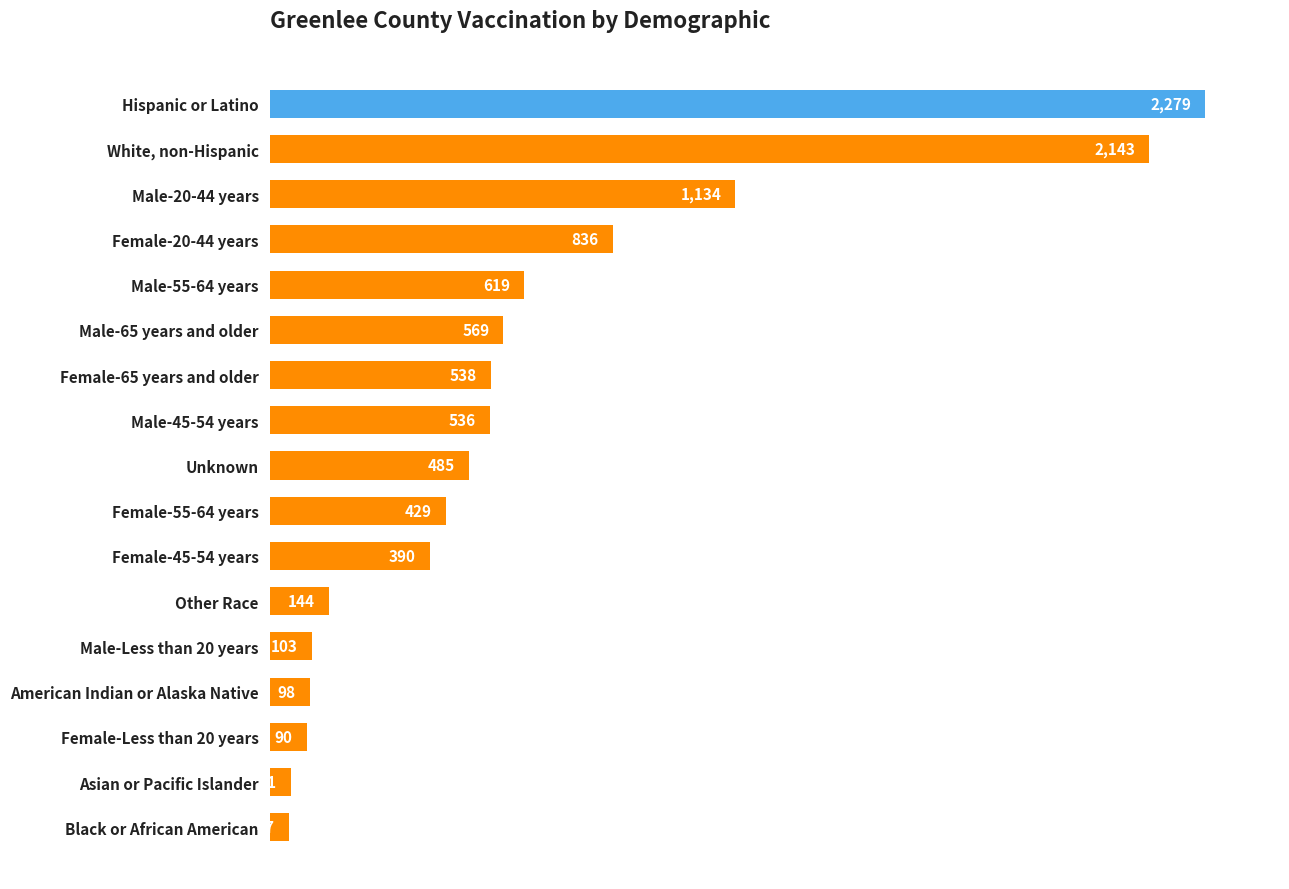

True or false: the data shows 90 at Female-Less than 20 years.

True